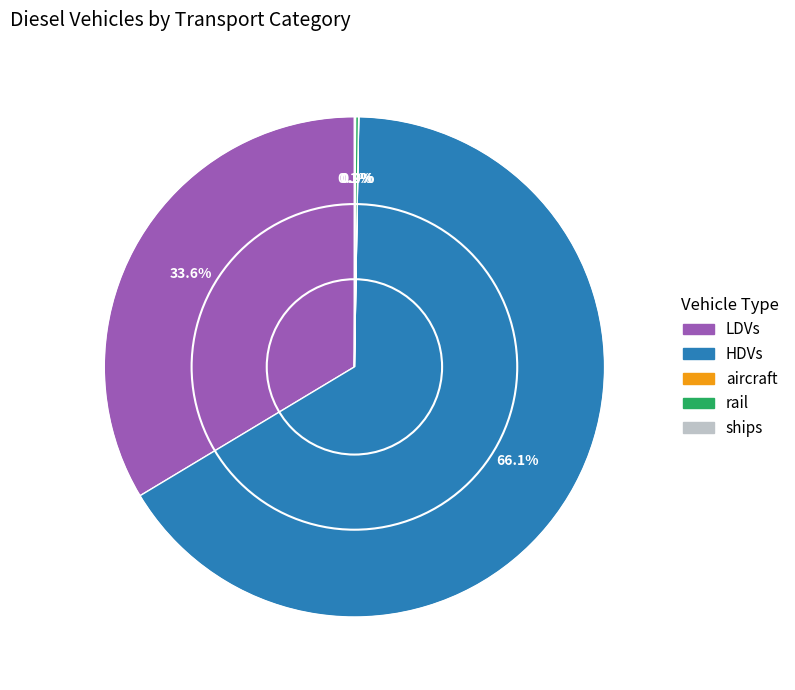

True or false: LDVs accounts for 45% of the total.

False